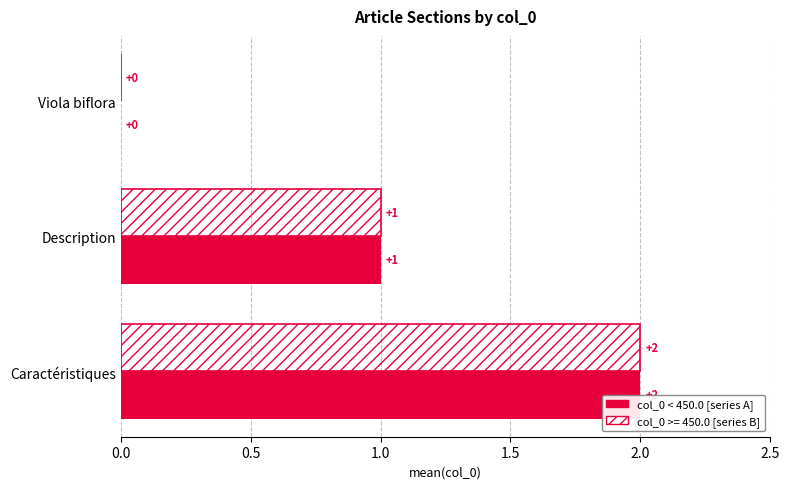

Count the number of categories in the chart.

3